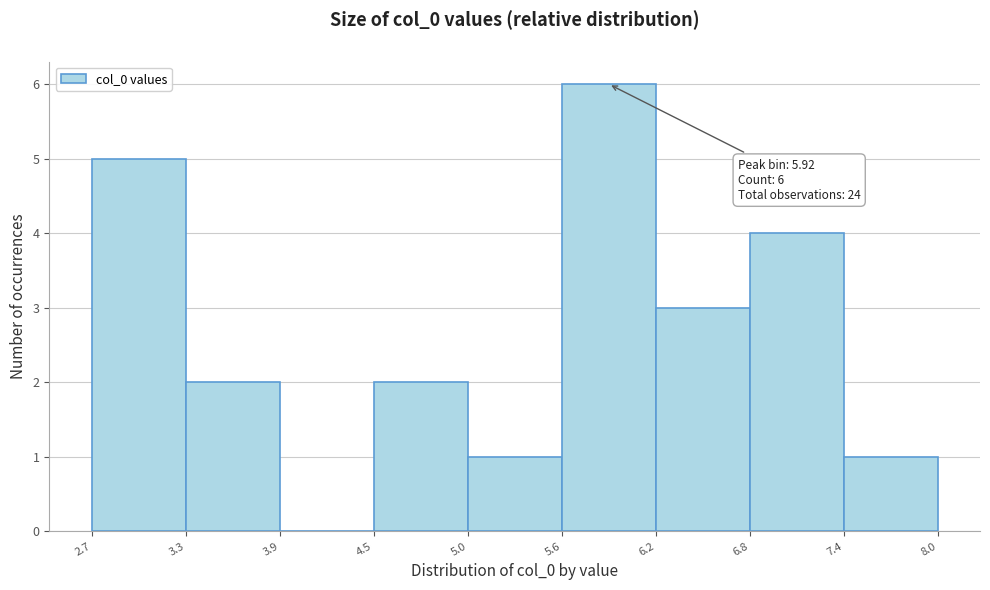

Over which range of the x-axis is the bar tallest?

5.6 to 6.2